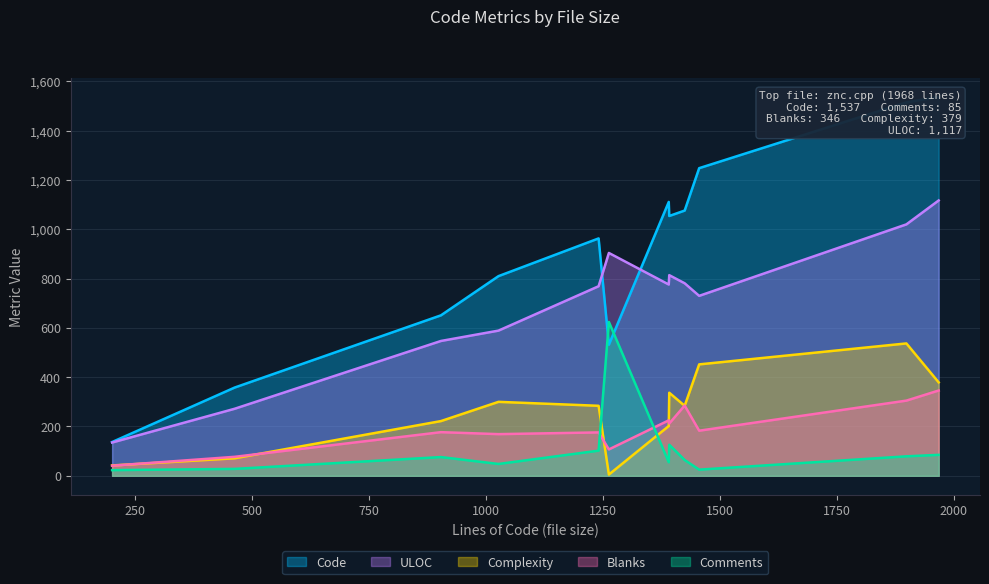

The Complexity series shows 393 at User.cpp. True or false?

False